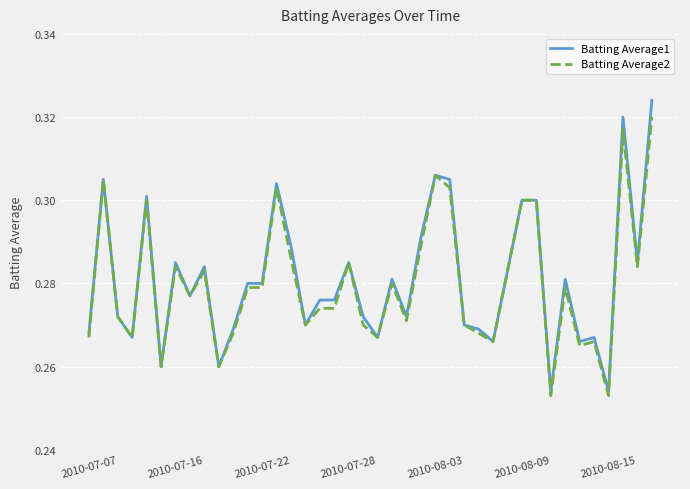

Which series has the widest spread of values?

Batting Average1